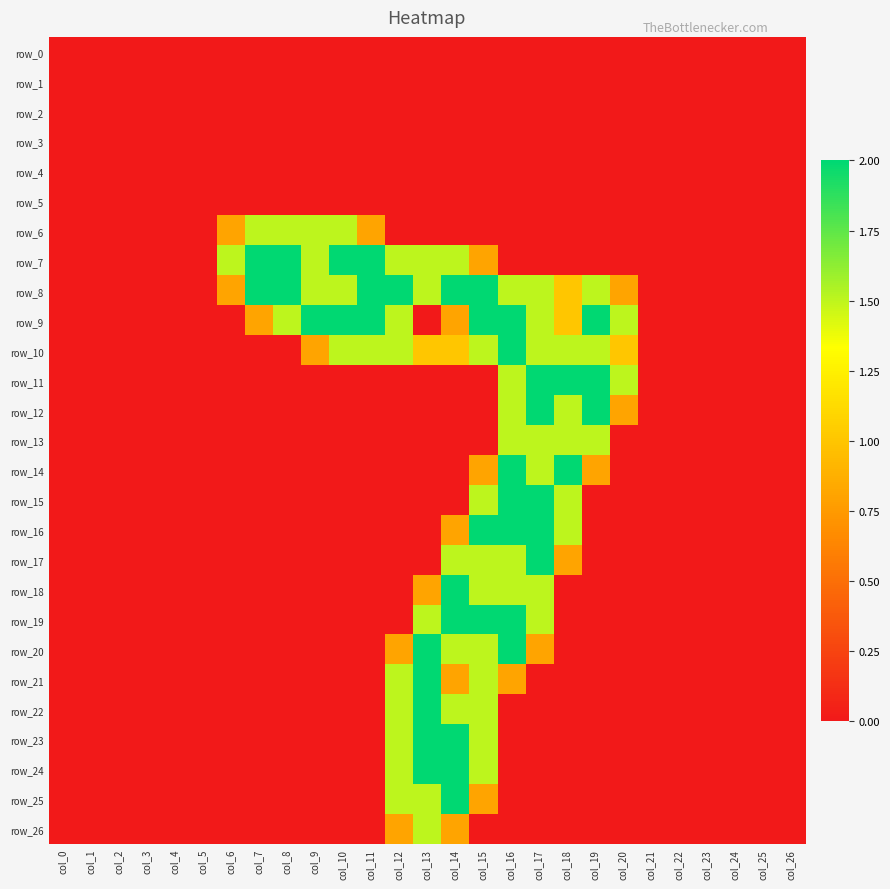

What is the difference between the maximum and minimum values in the row_9 series?

2.0